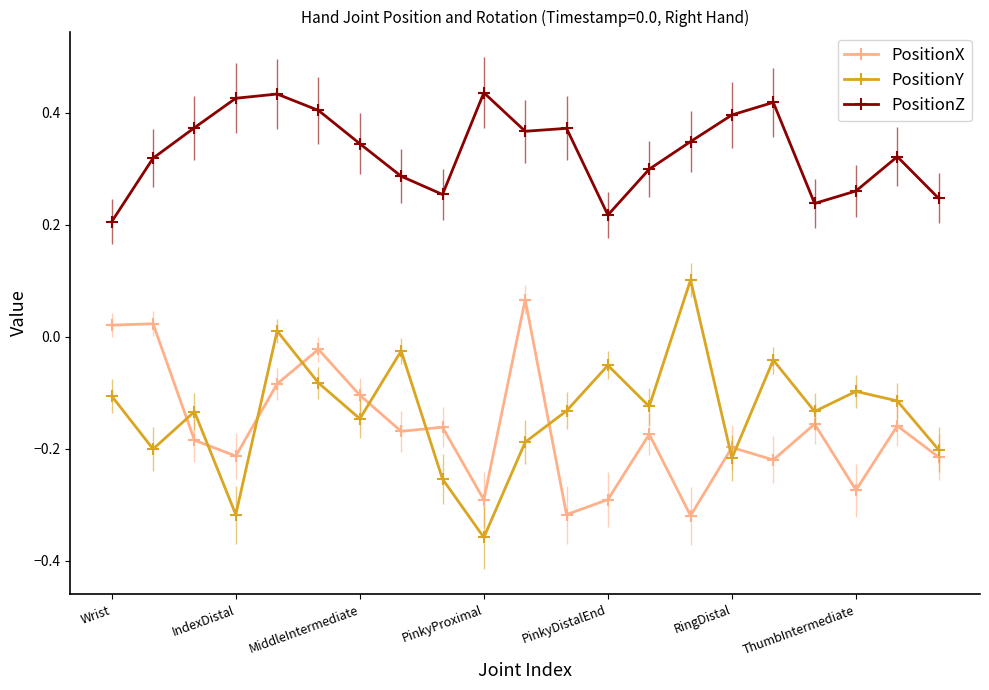

True or false: PositionY has more than 2 points higher than both neighbors.

True